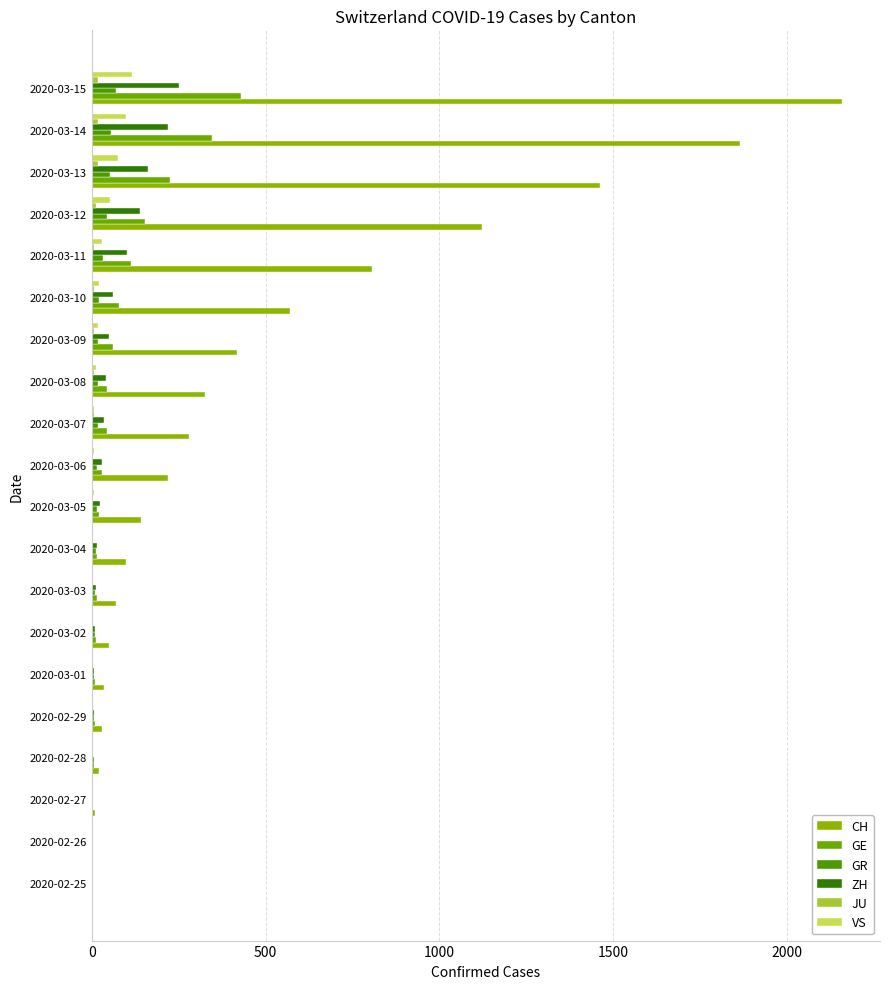

How many distinct data groups are displayed?

6